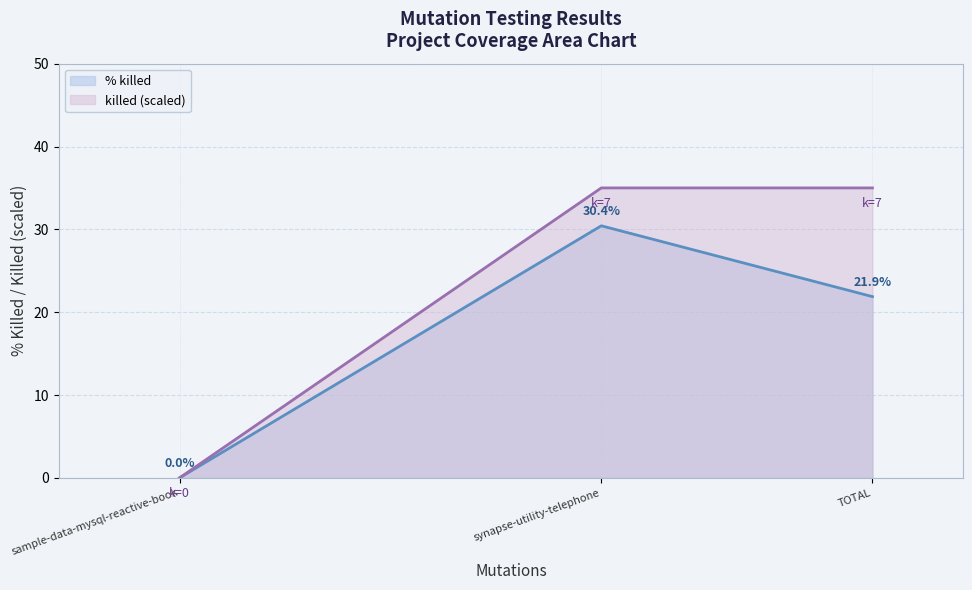

Reading left to right, list all the values displayed in this chart.

% killed: 0.0	30.4	21.9
killed (scaled): 0.0	35.0	35.0